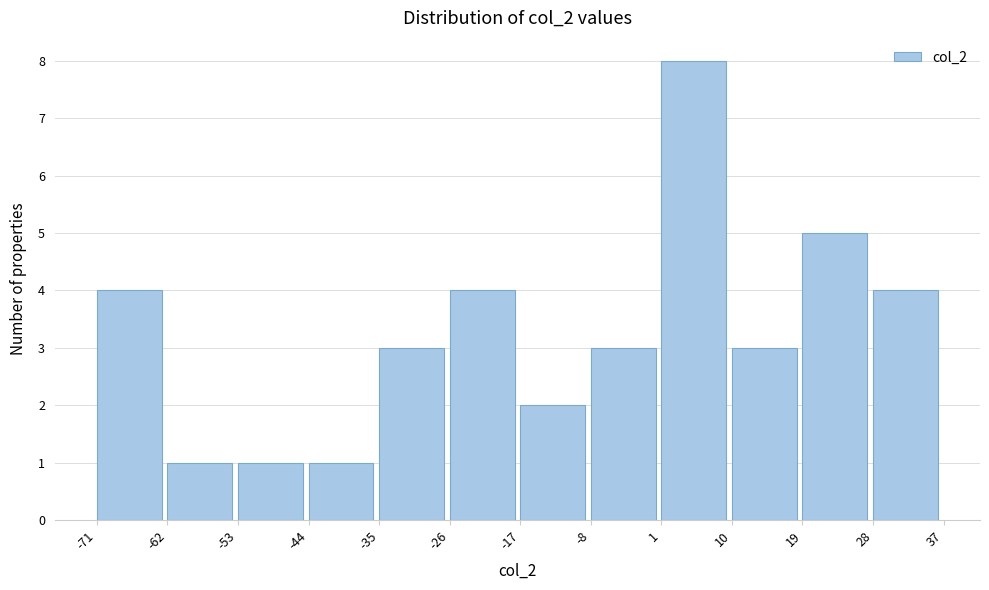

Reading left to right, transcribe this chart: for each bar, give the range it covers on the x-axis and its height. The values are not printed on the chart, so give them approximately, as read against the axis.

-71 to -62: 4
-62 to -53: 1
-53 to -44: 1
-44 to -35: 1
-35 to -26: 3
-26 to -17: 4
-17 to -8: 2
-8 to 1: 3
1 to 10: 8
10 to 19: 3
19 to 28: 5
28 to 37: 4